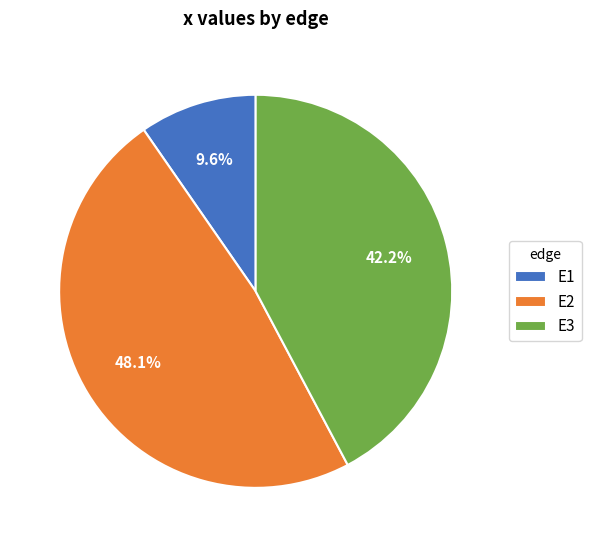

To the nearest percent, what percentage of the pie is E1?

10%